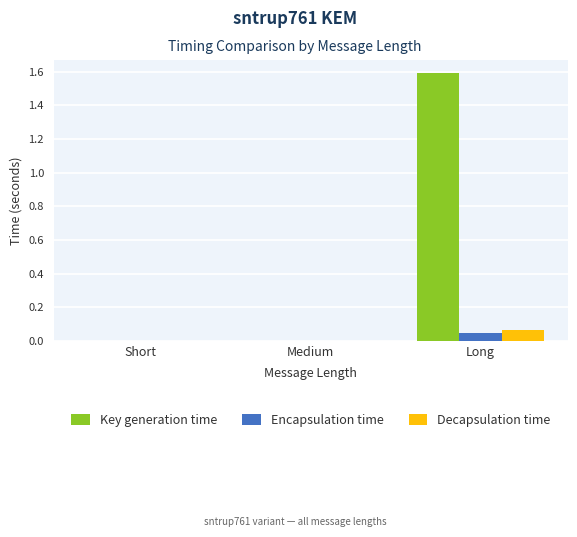

Is the value of Decapsulation time at Long greater than the value of Key generation time at Medium?

Yes